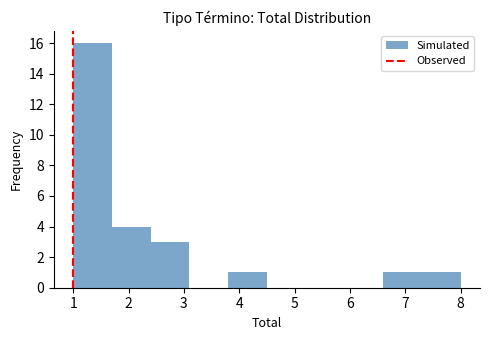

Which range on the x-axis has the tallest bar?

1.0 to 1.7